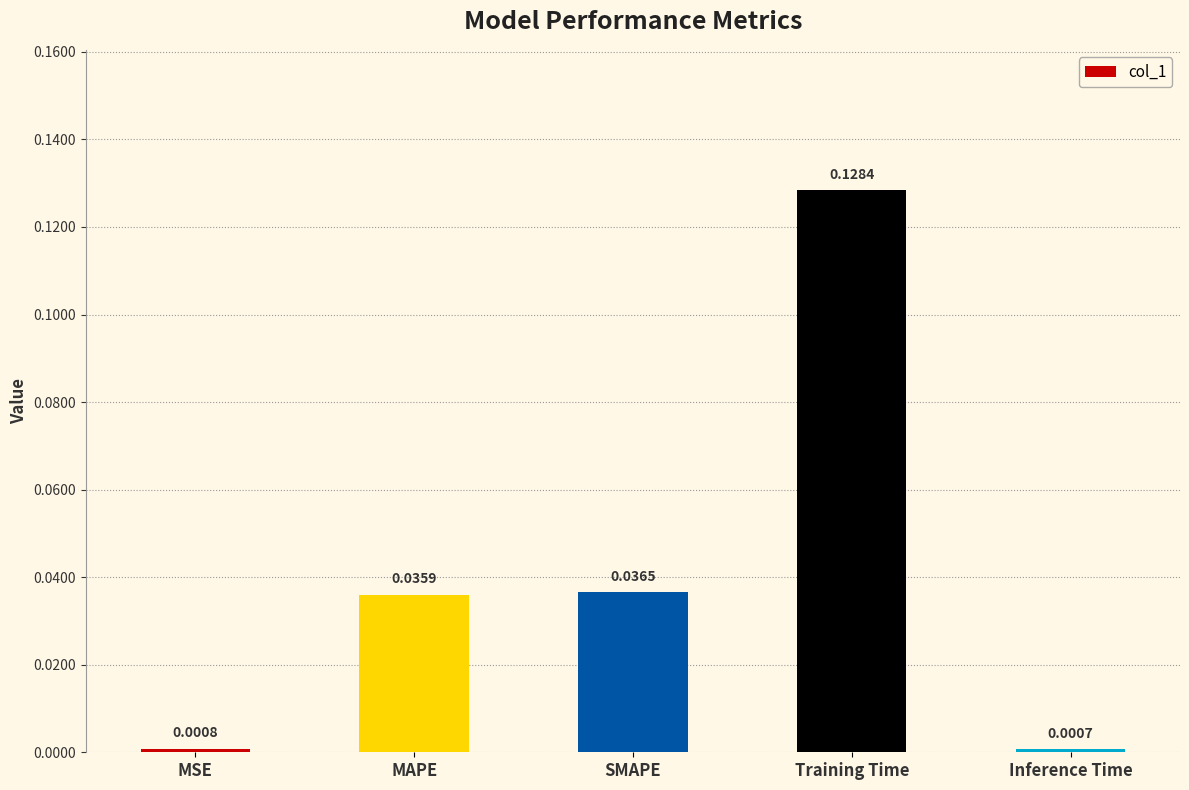

Are the bars grouped side by side (vs. stacked)?

No